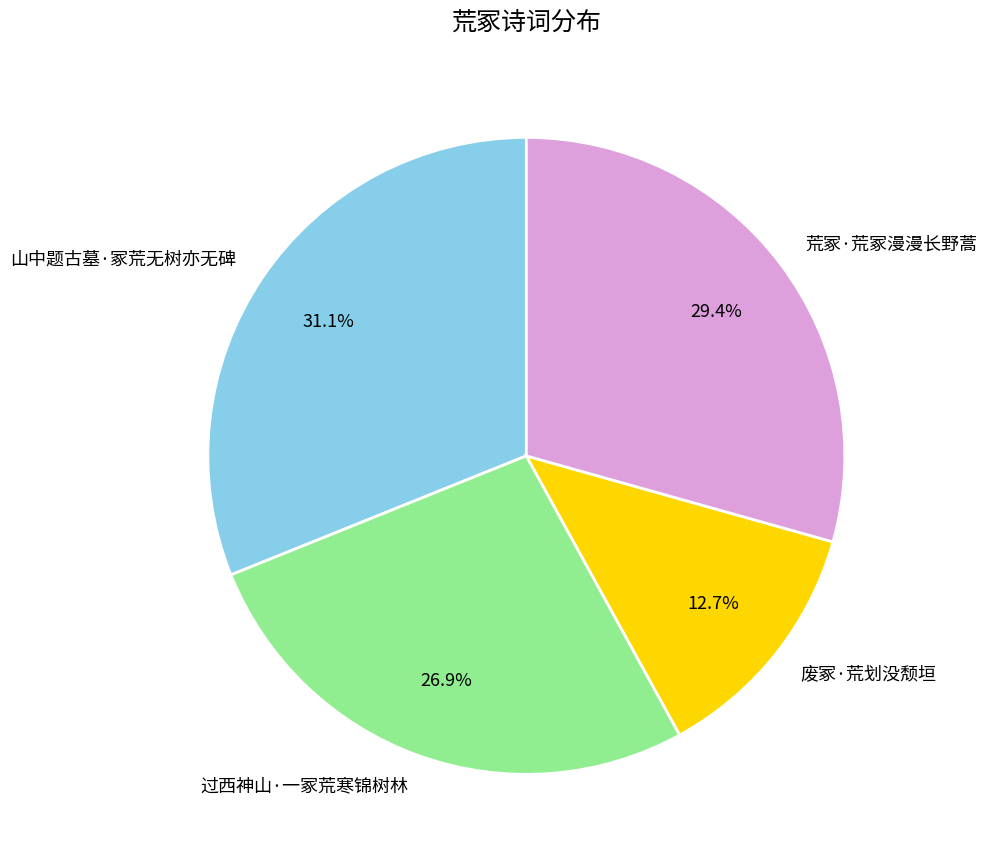

Is it true that 山中题古墓·冢荒无树亦无碑 is 44% of the pie?

False